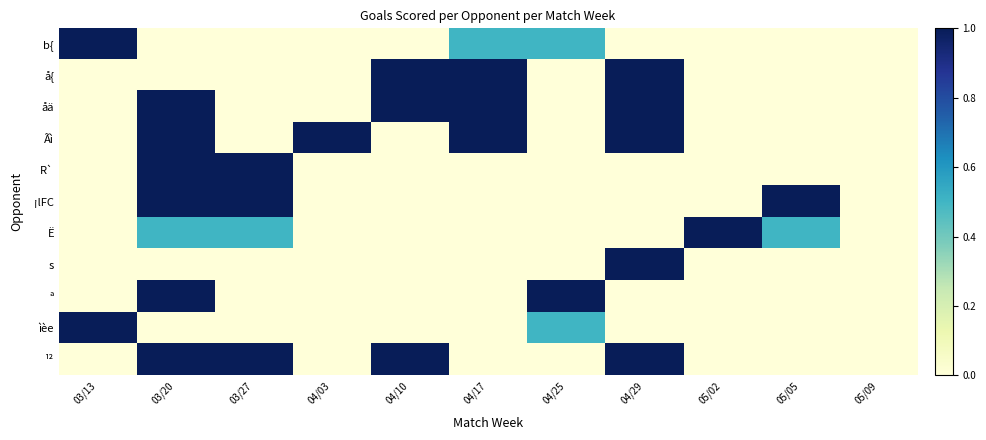

Reading left to right, list all the values displayed in this chart.

b{: 03/13=1.0	03/20=0.0	03/27=0.0	04/03=0.0	04/10=0.0	04/17=0.5	04/25=0.5	04/29=0.0	05/02=0.0	05/05=0.0	05/09=0.0
å{: 03/13=0.0	03/20=0.0	03/27=0.0	04/03=0.0	04/10=1.0	04/17=1.0	04/25=0.0	04/29=1.0	05/02=0.0	05/05=0.0	05/09=0.0
åä: 03/13=0.0	03/20=1.0	03/27=0.0	04/03=0.0	04/10=1.0	04/17=1.0	04/25=0.0	04/29=1.0	05/02=0.0	05/05=0.0	05/09=0.0
Ãì: 03/13=0.0	03/20=1.0	03/27=0.0	04/03=1.0	04/10=0.0	04/17=1.0	04/25=0.0	04/29=1.0	05/02=0.0	05/05=0.0	05/09=0.0
R`: 03/13=0.0	03/20=1.0	03/27=1.0	04/03=0.0	04/10=0.0	04/17=0.0	04/25=0.0	04/29=0.0	05/02=0.0	05/05=0.0	05/09=0.0
¡lFC: 03/13=0.0	03/20=1.0	03/27=1.0	04/03=0.0	04/10=0.0	04/17=0.0	04/25=0.0	04/29=0.0	05/02=0.0	05/05=1.0	05/09=0.0
Ë: 03/13=0.0	03/20=0.5	03/27=0.5	04/03=0.0	04/10=0.0	04/17=0.0	04/25=0.0	04/29=0.0	05/02=1.0	05/05=0.5	05/09=0.0
s: 03/13=0.0	03/20=0.0	03/27=0.0	04/03=0.0	04/10=0.0	04/17=0.0	04/25=0.0	04/29=1.0	05/02=0.0	05/05=0.0	05/09=0.0
ª: 03/13=0.0	03/20=1.0	03/27=0.0	04/03=0.0	04/10=0.0	04/17=0.0	04/25=1.0	04/29=0.0	05/02=0.0	05/05=0.0	05/09=0.0
ìèe: 03/13=1.0	03/20=0.0	03/27=0.0	04/03=0.0	04/10=0.0	04/17=0.0	04/25=0.5	04/29=0.0	05/02=0.0	05/05=0.0	05/09=0.0
¹²: 03/13=0.0	03/20=1.0	03/27=1.0	04/03=0.0	04/10=1.0	04/17=0.0	04/25=0.0	04/29=1.0	05/02=0.0	05/05=0.0	05/09=0.0